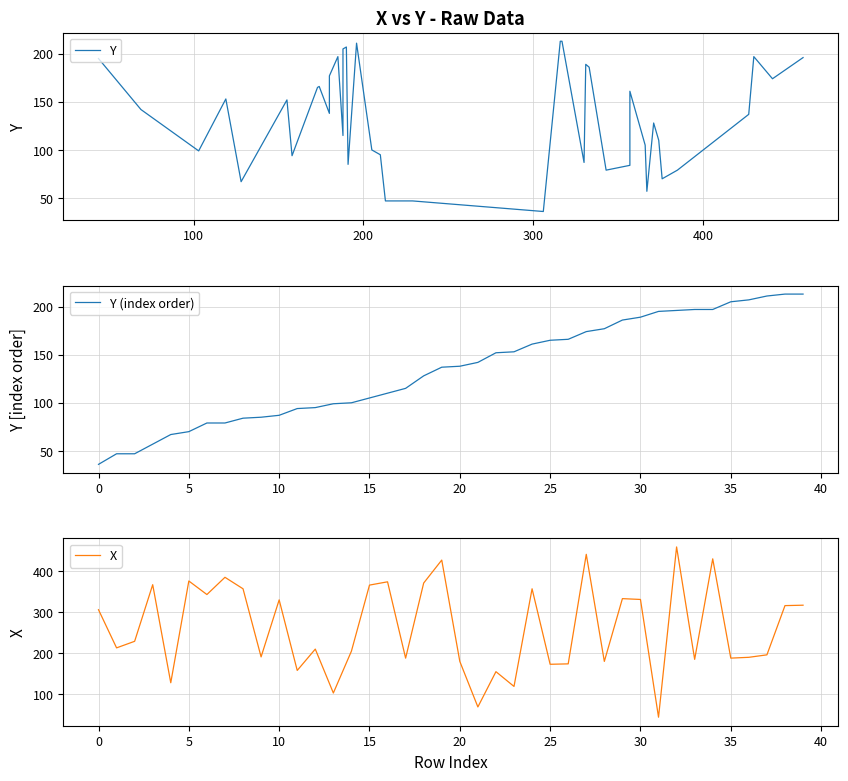

What is the approximate value of Y (index order) at 0, to the nearest 5?

35